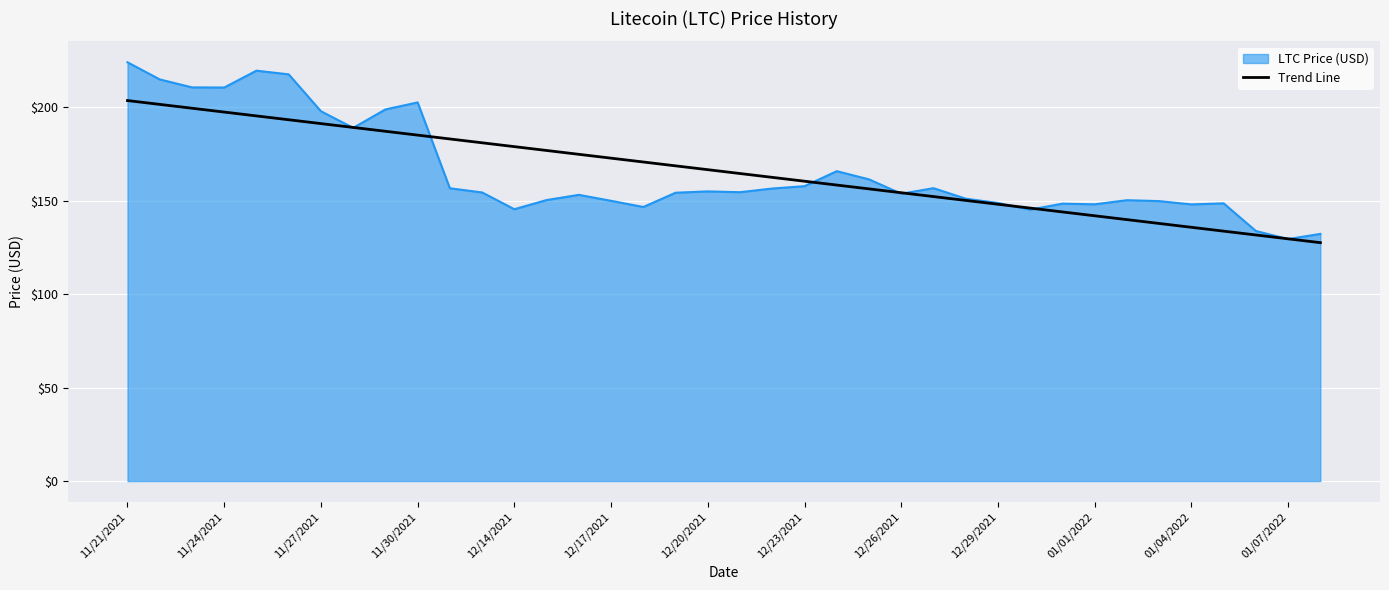

What is the minimum value shown in the chart?

127.6